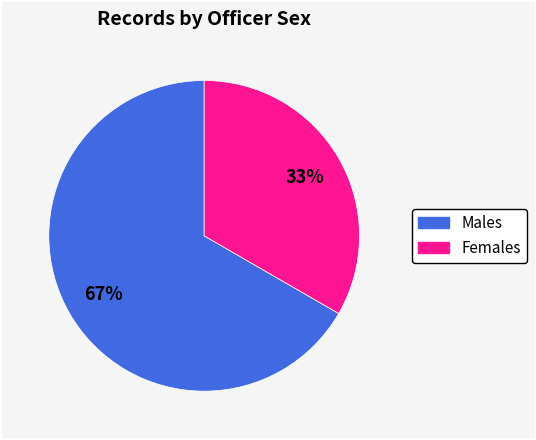

Does any single category account for the majority?

Yes